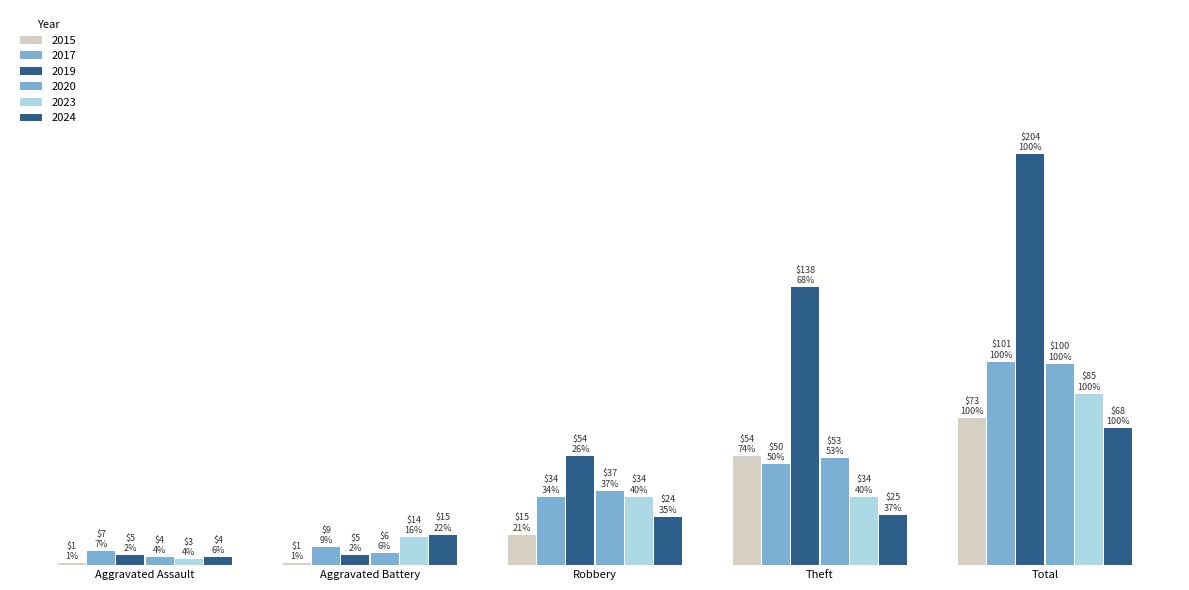

Is the value of 2017 at Aggravated Battery greater than the value of 2020 at Theft?

No